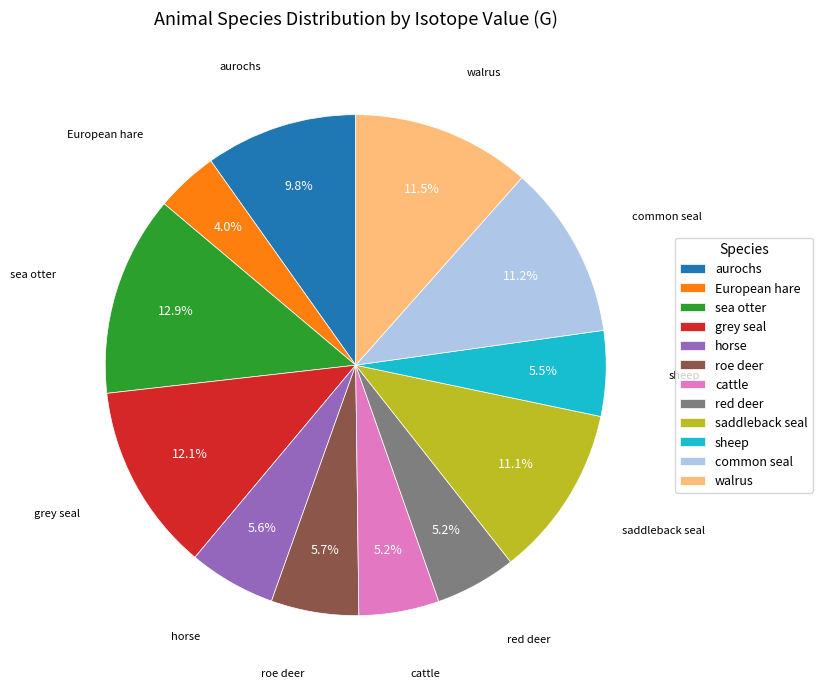

Do sheep and roe deer together represent more than half of the pie?

No